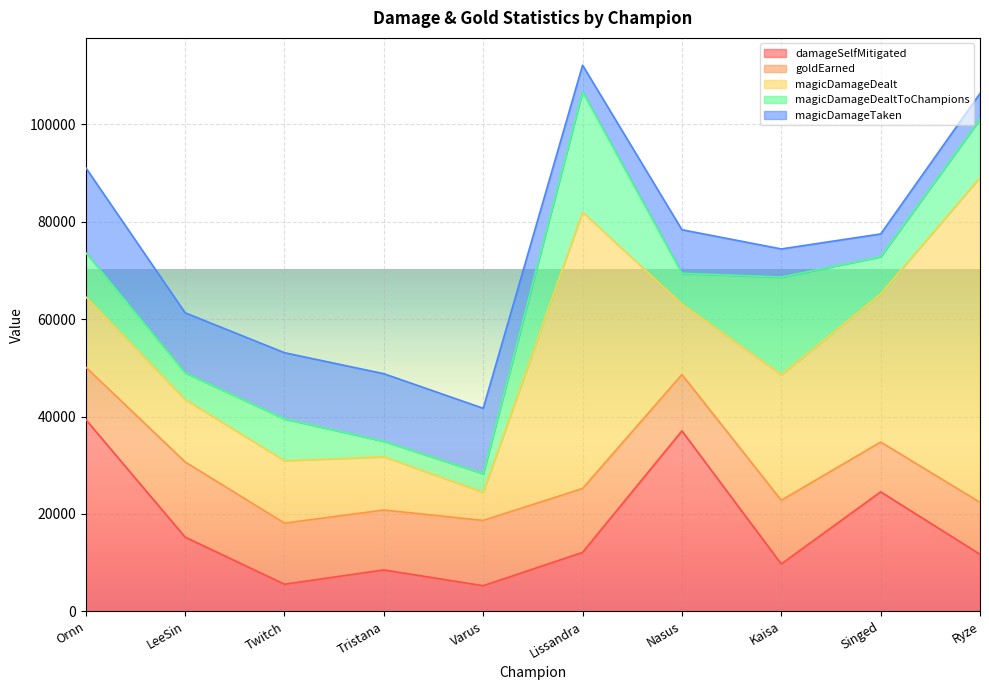

What is the label of the 1st point from the left?

Ornn